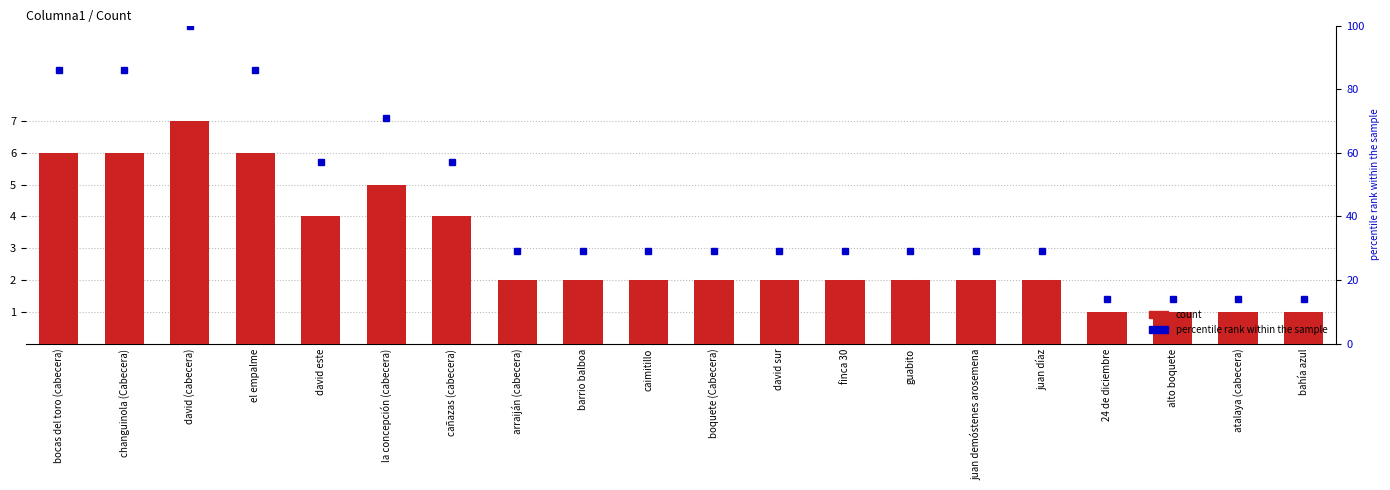

True or false: count has a value of 7 at la concepción (cabecera).

False